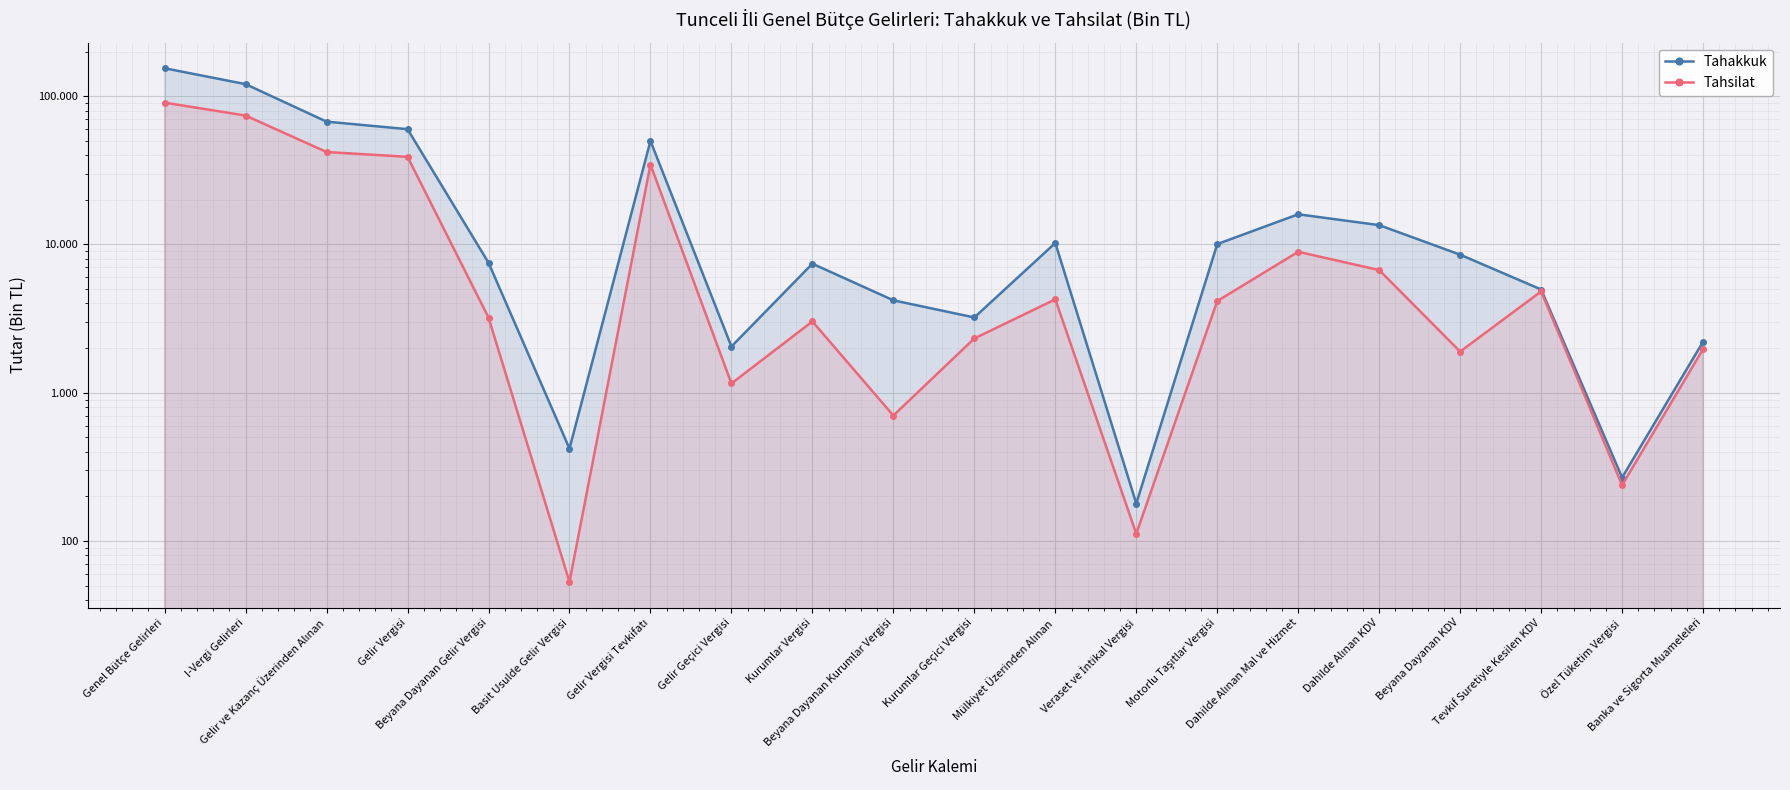

At which category does Tahsilat reach its first local valley?

Basit Usulde Gelir Vergisi